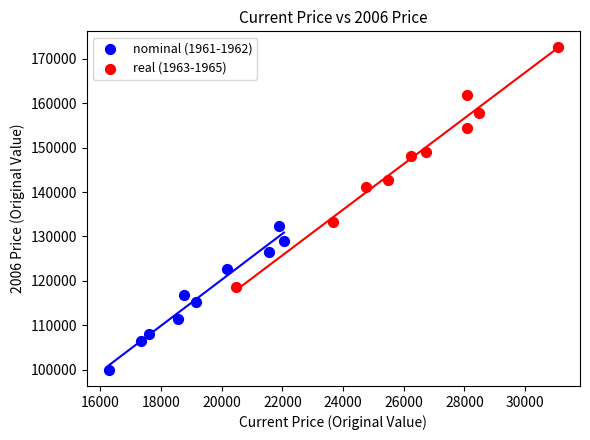

Which series contains the highest Y value?

real (1963-1965)